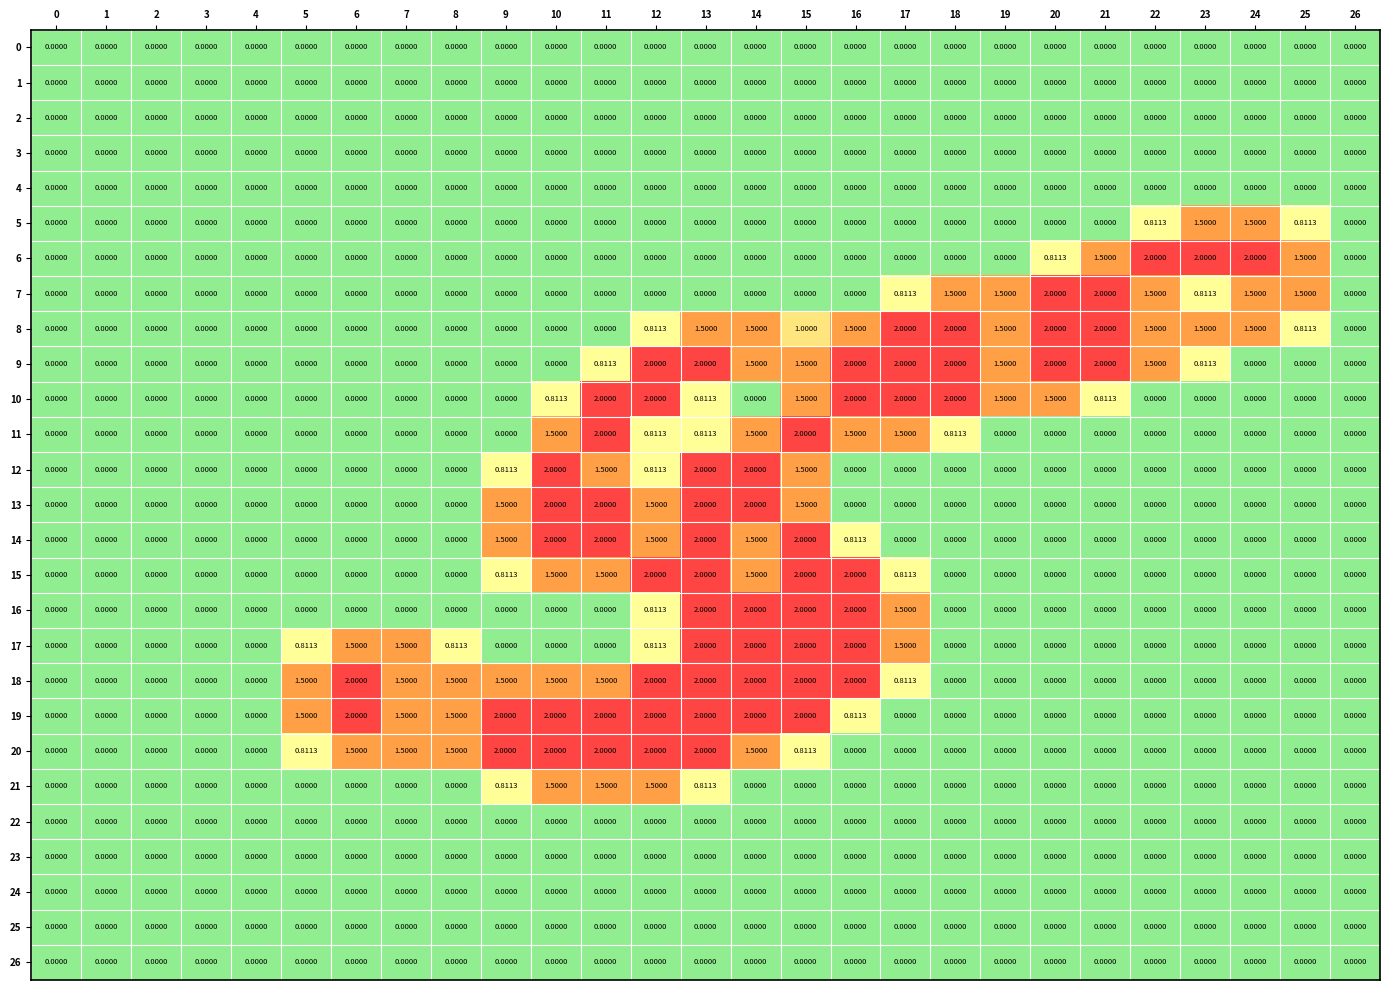

Reading left to right, extract all data points from this chart.

0: 0=0.0	1=0.0	2=0.0	3=0.0	4=0.0	5=0.0	6=0.0	7=0.0	8=0.0	9=0.0	10=0.0	11=0.0	12=0.0	13=0.0	14=0.0	15=0.0	16=0.0	17=0.0	18=0.0	19=0.0	20=0.0	21=0.0	22=0.0	23=0.0	24=0.0	25=0.0	26=0.0
1: 0=0.0	1=0.0	2=0.0	3=0.0	4=0.0	5=0.0	6=0.0	7=0.0	8=0.0	9=0.0	10=0.0	11=0.0	12=0.0	13=0.0	14=0.0	15=0.0	16=0.0	17=0.0	18=0.0	19=0.0	20=0.0	21=0.0	22=0.0	23=0.0	24=0.0	25=0.0	26=0.0
2: 0=0.0	1=0.0	2=0.0	3=0.0	4=0.0	5=0.0	6=0.0	7=0.0	8=0.0	9=0.0	10=0.0	11=0.0	12=0.0	13=0.0	14=0.0	15=0.0	16=0.0	17=0.0	18=0.0	19=0.0	20=0.0	21=0.0	22=0.0	23=0.0	24=0.0	25=0.0	26=0.0
3: 0=0.0	1=0.0	2=0.0	3=0.0	4=0.0	5=0.0	6=0.0	7=0.0	8=0.0	9=0.0	10=0.0	11=0.0	12=0.0	13=0.0	14=0.0	15=0.0	16=0.0	17=0.0	18=0.0	19=0.0	20=0.0	21=0.0	22=0.0	23=0.0	24=0.0	25=0.0	26=0.0
4: 0=0.0	1=0.0	2=0.0	3=0.0	4=0.0	5=0.0	6=0.0	7=0.0	8=0.0	9=0.0	10=0.0	11=0.0	12=0.0	13=0.0	14=0.0	15=0.0	16=0.0	17=0.0	18=0.0	19=0.0	20=0.0	21=0.0	22=0.0	23=0.0	24=0.0	25=0.0	26=0.0
5: 0=0.0	1=0.0	2=0.0	3=0.0	4=0.0	5=0.0	6=0.0	7=0.0	8=0.0	9=0.0	10=0.0	11=0.0	12=0.0	13=0.0	14=0.0	15=0.0	16=0.0	17=0.0	18=0.0	19=0.0	20=0.0	21=0.0	22=0.8	23=1.5	24=1.5	25=0.8	26=0.0
6: 0=0.0	1=0.0	2=0.0	3=0.0	4=0.0	5=0.0	6=0.0	7=0.0	8=0.0	9=0.0	10=0.0	11=0.0	12=0.0	13=0.0	14=0.0	15=0.0	16=0.0	17=0.0	18=0.0	19=0.0	20=0.8	21=1.5	22=2.0	23=2.0	24=2.0	25=1.5	26=0.0
7: 0=0.0	1=0.0	2=0.0	3=0.0	4=0.0	5=0.0	6=0.0	7=0.0	8=0.0	9=0.0	10=0.0	11=0.0	12=0.0	13=0.0	14=0.0	15=0.0	16=0.0	17=0.8	18=1.5	19=1.5	20=2.0	21=2.0	22=1.5	23=0.8	24=1.5	25=1.5	26=0.0
8: 0=0.0	1=0.0	2=0.0	3=0.0	4=0.0	5=0.0	6=0.0	7=0.0	8=0.0	9=0.0	10=0.0	11=0.0	12=0.8	13=1.5	14=1.5	15=1.0	16=1.5	17=2.0	18=2.0	19=1.5	20=2.0	21=2.0	22=1.5	23=1.5	24=1.5	25=0.8	26=0.0
9: 0=0.0	1=0.0	2=0.0	3=0.0	4=0.0	5=0.0	6=0.0	7=0.0	8=0.0	9=0.0	10=0.0	11=0.8	12=2.0	13=2.0	14=1.5	15=1.5	16=2.0	17=2.0	18=2.0	19=1.5	20=2.0	21=2.0	22=1.5	23=0.8	24=0.0	25=0.0	26=0.0
10: 0=0.0	1=0.0	2=0.0	3=0.0	4=0.0	5=0.0	6=0.0	7=0.0	8=0.0	9=0.0	10=0.8	11=2.0	12=2.0	13=0.8	14=0.0	15=1.5	16=2.0	17=2.0	18=2.0	19=1.5	20=1.5	21=0.8	22=0.0	23=0.0	24=0.0	25=0.0	26=0.0
11: 0=0.0	1=0.0	2=0.0	3=0.0	4=0.0	5=0.0	6=0.0	7=0.0	8=0.0	9=0.0	10=1.5	11=2.0	12=0.8	13=0.8	14=1.5	15=2.0	16=1.5	17=1.5	18=0.8	19=0.0	20=0.0	21=0.0	22=0.0	23=0.0	24=0.0	25=0.0	26=0.0
12: 0=0.0	1=0.0	2=0.0	3=0.0	4=0.0	5=0.0	6=0.0	7=0.0	8=0.0	9=0.8	10=2.0	11=1.5	12=0.8	13=2.0	14=2.0	15=1.5	16=0.0	17=0.0	18=0.0	19=0.0	20=0.0	21=0.0	22=0.0	23=0.0	24=0.0	25=0.0	26=0.0
13: 0=0.0	1=0.0	2=0.0	3=0.0	4=0.0	5=0.0	6=0.0	7=0.0	8=0.0	9=1.5	10=2.0	11=2.0	12=1.5	13=2.0	14=2.0	15=1.5	16=0.0	17=0.0	18=0.0	19=0.0	20=0.0	21=0.0	22=0.0	23=0.0	24=0.0	25=0.0	26=0.0
14: 0=0.0	1=0.0	2=0.0	3=0.0	4=0.0	5=0.0	6=0.0	7=0.0	8=0.0	9=1.5	10=2.0	11=2.0	12=1.5	13=2.0	14=1.5	15=2.0	16=0.8	17=0.0	18=0.0	19=0.0	20=0.0	21=0.0	22=0.0	23=0.0	24=0.0	25=0.0	26=0.0
15: 0=0.0	1=0.0	2=0.0	3=0.0	4=0.0	5=0.0	6=0.0	7=0.0	8=0.0	9=0.8	10=1.5	11=1.5	12=2.0	13=2.0	14=1.5	15=2.0	16=2.0	17=0.8	18=0.0	19=0.0	20=0.0	21=0.0	22=0.0	23=0.0	24=0.0	25=0.0	26=0.0
16: 0=0.0	1=0.0	2=0.0	3=0.0	4=0.0	5=0.0	6=0.0	7=0.0	8=0.0	9=0.0	10=0.0	11=0.0	12=0.8	13=2.0	14=2.0	15=2.0	16=2.0	17=1.5	18=0.0	19=0.0	20=0.0	21=0.0	22=0.0	23=0.0	24=0.0	25=0.0	26=0.0
17: 0=0.0	1=0.0	2=0.0	3=0.0	4=0.0	5=0.8	6=1.5	7=1.5	8=0.8	9=0.0	10=0.0	11=0.0	12=0.8	13=2.0	14=2.0	15=2.0	16=2.0	17=1.5	18=0.0	19=0.0	20=0.0	21=0.0	22=0.0	23=0.0	24=0.0	25=0.0	26=0.0
18: 0=0.0	1=0.0	2=0.0	3=0.0	4=0.0	5=1.5	6=2.0	7=1.5	8=1.5	9=1.5	10=1.5	11=1.5	12=2.0	13=2.0	14=2.0	15=2.0	16=2.0	17=0.8	18=0.0	19=0.0	20=0.0	21=0.0	22=0.0	23=0.0	24=0.0	25=0.0	26=0.0
19: 0=0.0	1=0.0	2=0.0	3=0.0	4=0.0	5=1.5	6=2.0	7=1.5	8=1.5	9=2.0	10=2.0	11=2.0	12=2.0	13=2.0	14=2.0	15=2.0	16=0.8	17=0.0	18=0.0	19=0.0	20=0.0	21=0.0	22=0.0	23=0.0	24=0.0	25=0.0	26=0.0
20: 0=0.0	1=0.0	2=0.0	3=0.0	4=0.0	5=0.8	6=1.5	7=1.5	8=1.5	9=2.0	10=2.0	11=2.0	12=2.0	13=2.0	14=1.5	15=0.8	16=0.0	17=0.0	18=0.0	19=0.0	20=0.0	21=0.0	22=0.0	23=0.0	24=0.0	25=0.0	26=0.0
21: 0=0.0	1=0.0	2=0.0	3=0.0	4=0.0	5=0.0	6=0.0	7=0.0	8=0.0	9=0.8	10=1.5	11=1.5	12=1.5	13=0.8	14=0.0	15=0.0	16=0.0	17=0.0	18=0.0	19=0.0	20=0.0	21=0.0	22=0.0	23=0.0	24=0.0	25=0.0	26=0.0
22: 0=0.0	1=0.0	2=0.0	3=0.0	4=0.0	5=0.0	6=0.0	7=0.0	8=0.0	9=0.0	10=0.0	11=0.0	12=0.0	13=0.0	14=0.0	15=0.0	16=0.0	17=0.0	18=0.0	19=0.0	20=0.0	21=0.0	22=0.0	23=0.0	24=0.0	25=0.0	26=0.0
23: 0=0.0	1=0.0	2=0.0	3=0.0	4=0.0	5=0.0	6=0.0	7=0.0	8=0.0	9=0.0	10=0.0	11=0.0	12=0.0	13=0.0	14=0.0	15=0.0	16=0.0	17=0.0	18=0.0	19=0.0	20=0.0	21=0.0	22=0.0	23=0.0	24=0.0	25=0.0	26=0.0
24: 0=0.0	1=0.0	2=0.0	3=0.0	4=0.0	5=0.0	6=0.0	7=0.0	8=0.0	9=0.0	10=0.0	11=0.0	12=0.0	13=0.0	14=0.0	15=0.0	16=0.0	17=0.0	18=0.0	19=0.0	20=0.0	21=0.0	22=0.0	23=0.0	24=0.0	25=0.0	26=0.0
25: 0=0.0	1=0.0	2=0.0	3=0.0	4=0.0	5=0.0	6=0.0	7=0.0	8=0.0	9=0.0	10=0.0	11=0.0	12=0.0	13=0.0	14=0.0	15=0.0	16=0.0	17=0.0	18=0.0	19=0.0	20=0.0	21=0.0	22=0.0	23=0.0	24=0.0	25=0.0	26=0.0
26: 0=0.0	1=0.0	2=0.0	3=0.0	4=0.0	5=0.0	6=0.0	7=0.0	8=0.0	9=0.0	10=0.0	11=0.0	12=0.0	13=0.0	14=0.0	15=0.0	16=0.0	17=0.0	18=0.0	19=0.0	20=0.0	21=0.0	22=0.0	23=0.0	24=0.0	25=0.0	26=0.0